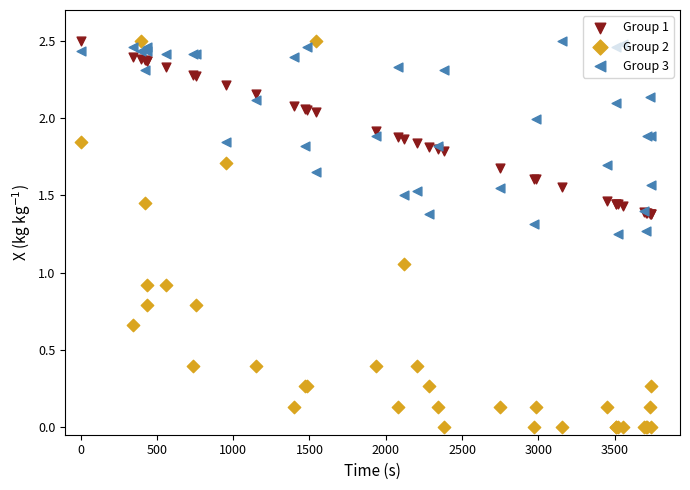

At how many categories does at least one series exceed 2?

22